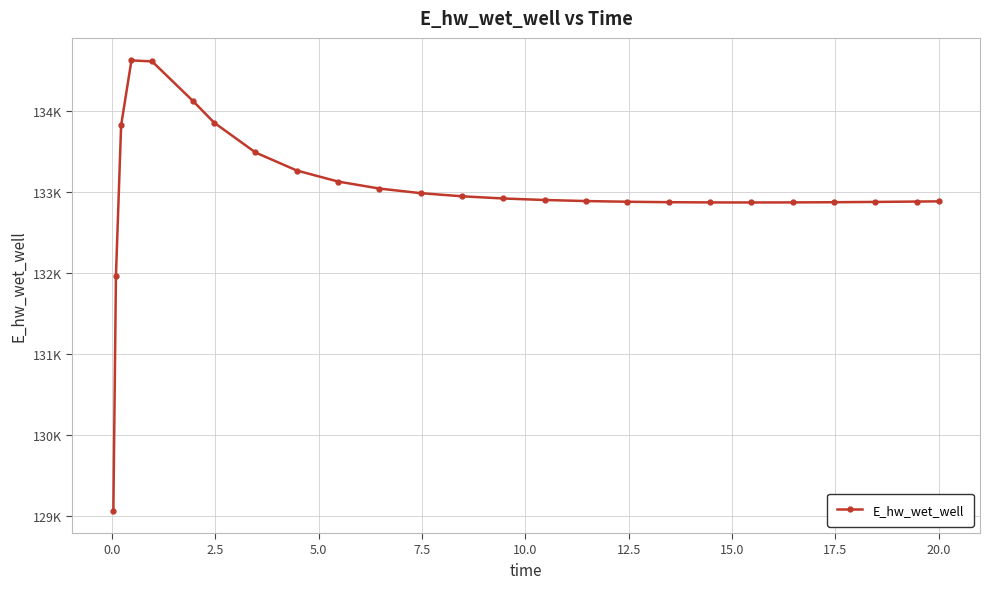

Is this an area chart (filled region under the line)?

No